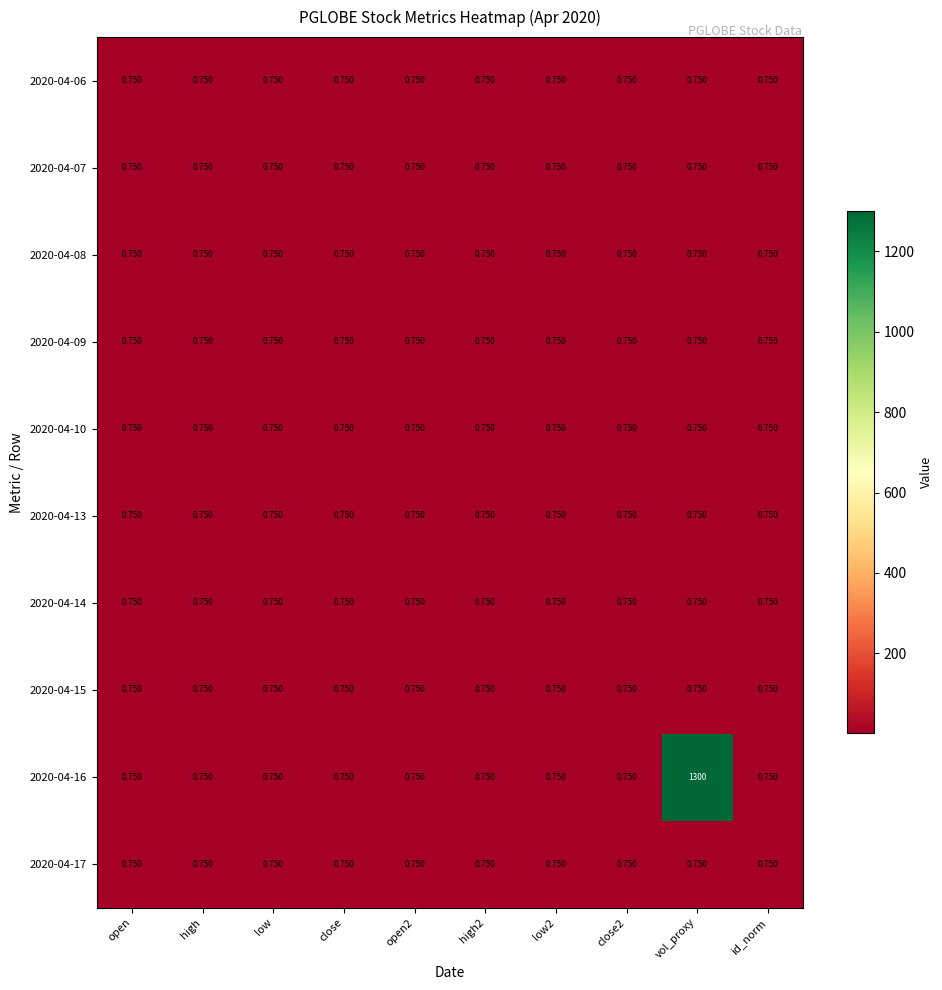

At which category does the chart reach its peak across all series?

vol_proxy